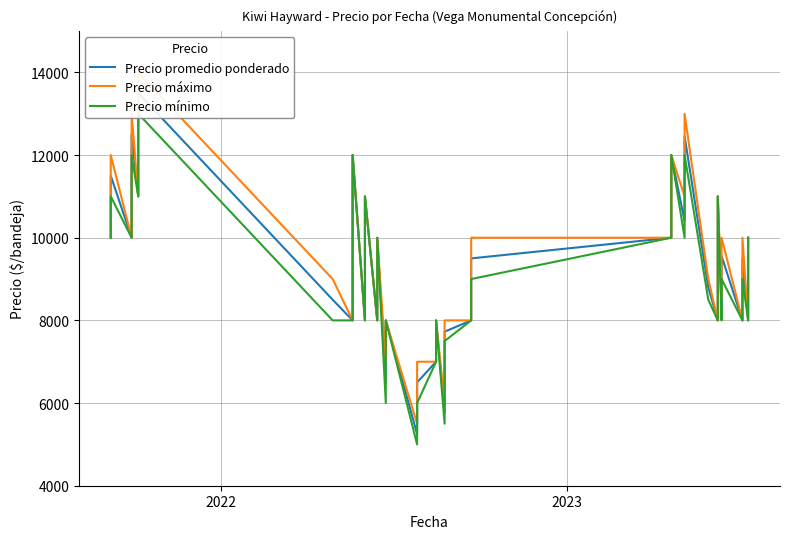

What are all the series names shown in the legend?

Precio promedio ponderado, Precio máximo, Precio mínimo